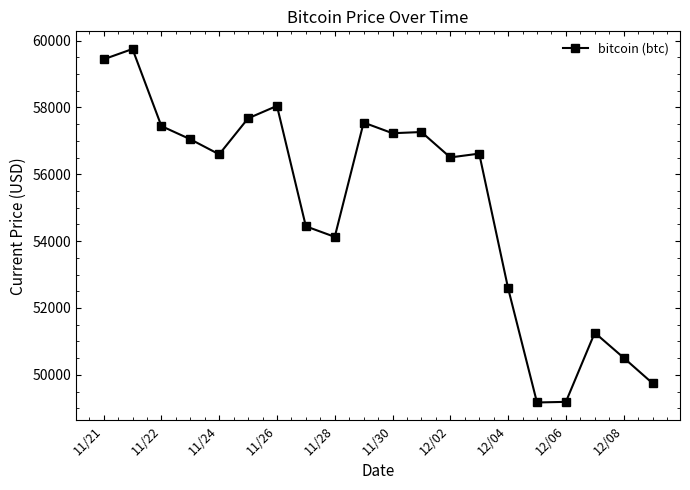

What is the value of the 2nd point from the left?

59749